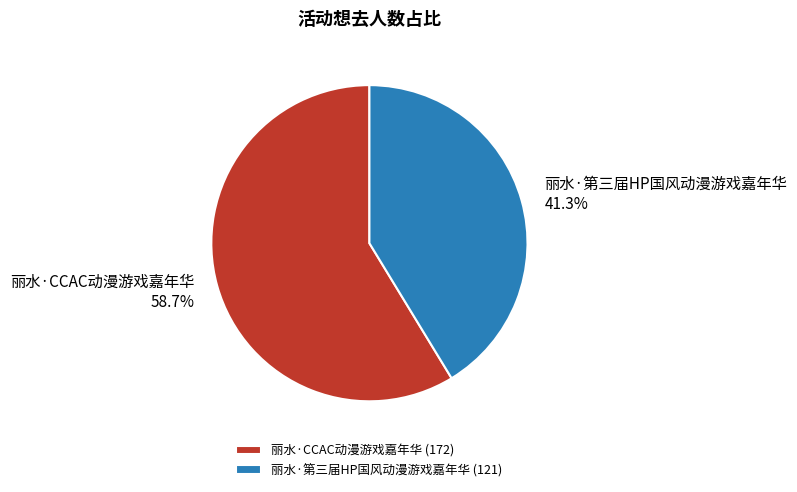

What percentage is the 丽水·CCAC动漫游戏嘉年华 slice, to the nearest percent?

59%